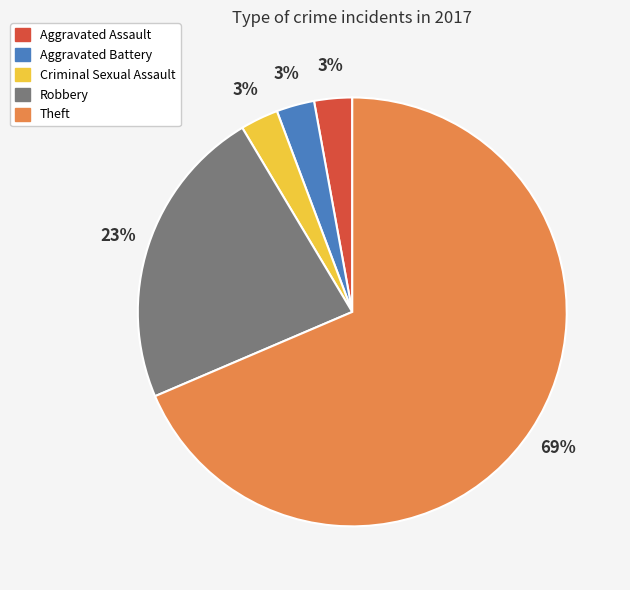

Does Criminal Sexual Assault represent more than half of the total?

No